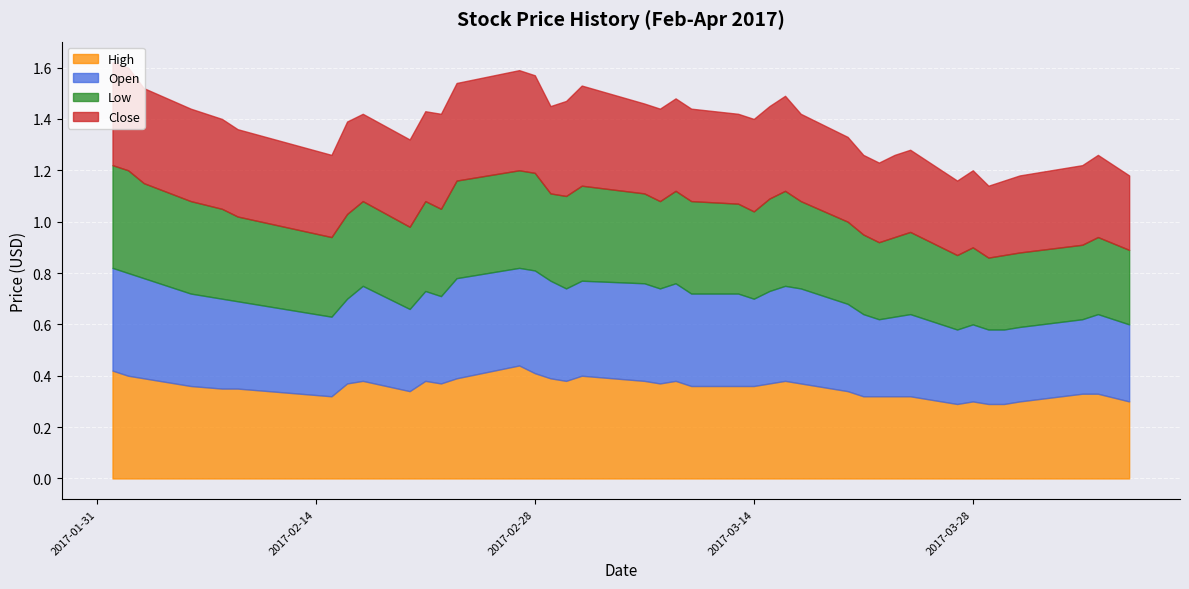

True or false: Close has a value of 0.2 at 2017-02-09.

False